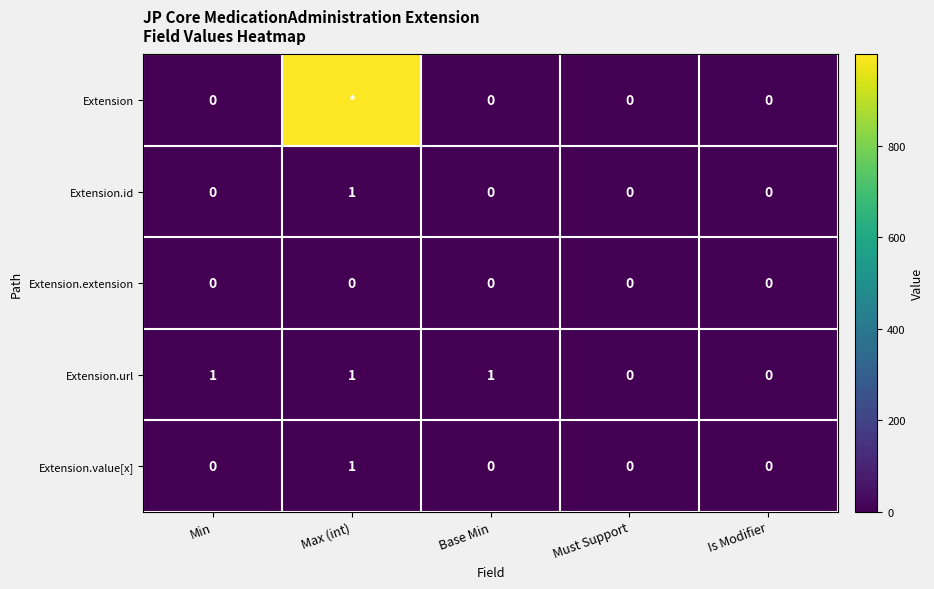

What is the sum of all Extension.url values?

3